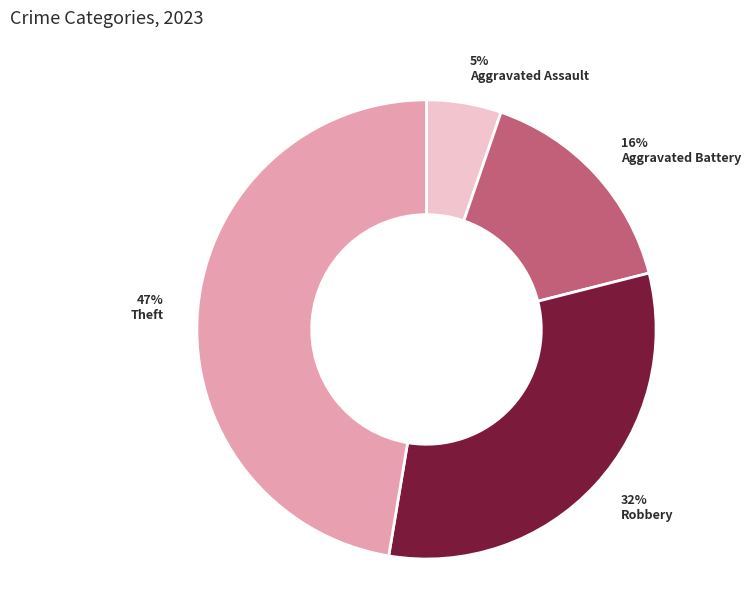

To the nearest percent, what percentage of the pie is Theft?

47%